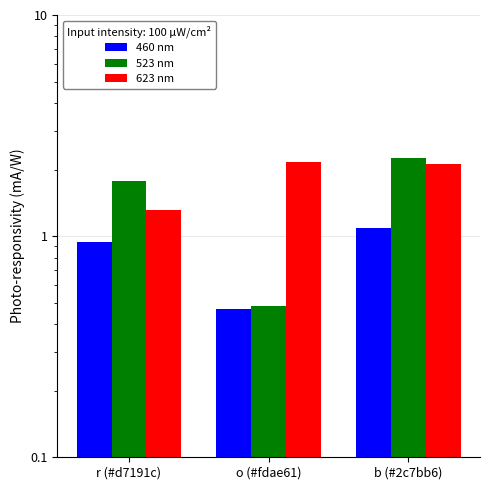

What is the lowest value of the 623 nm series?

1.3